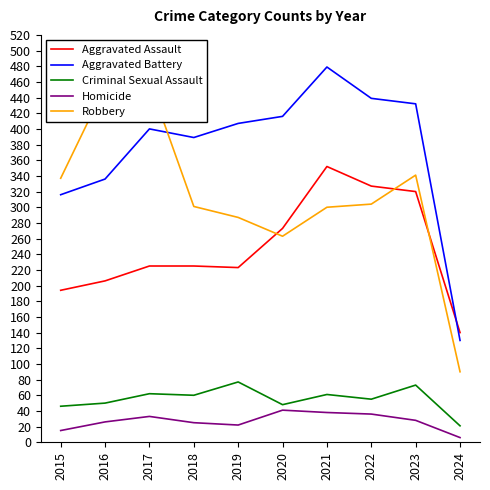

List the series in order of their peak value, highest first.

Aggravated Battery, Robbery, Aggravated Assault, Criminal Sexual Assault, Homicide